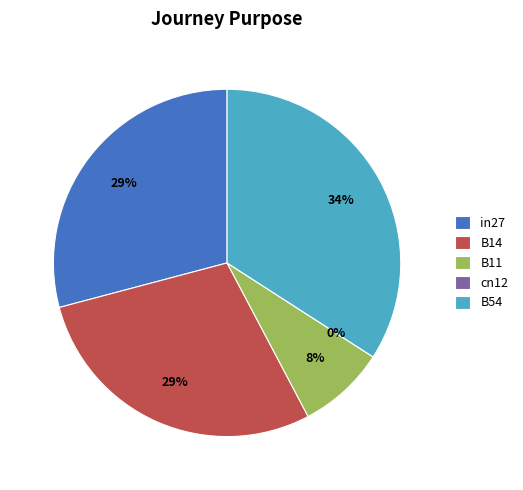

True or false: B11 accounts for 22% of the total.

False